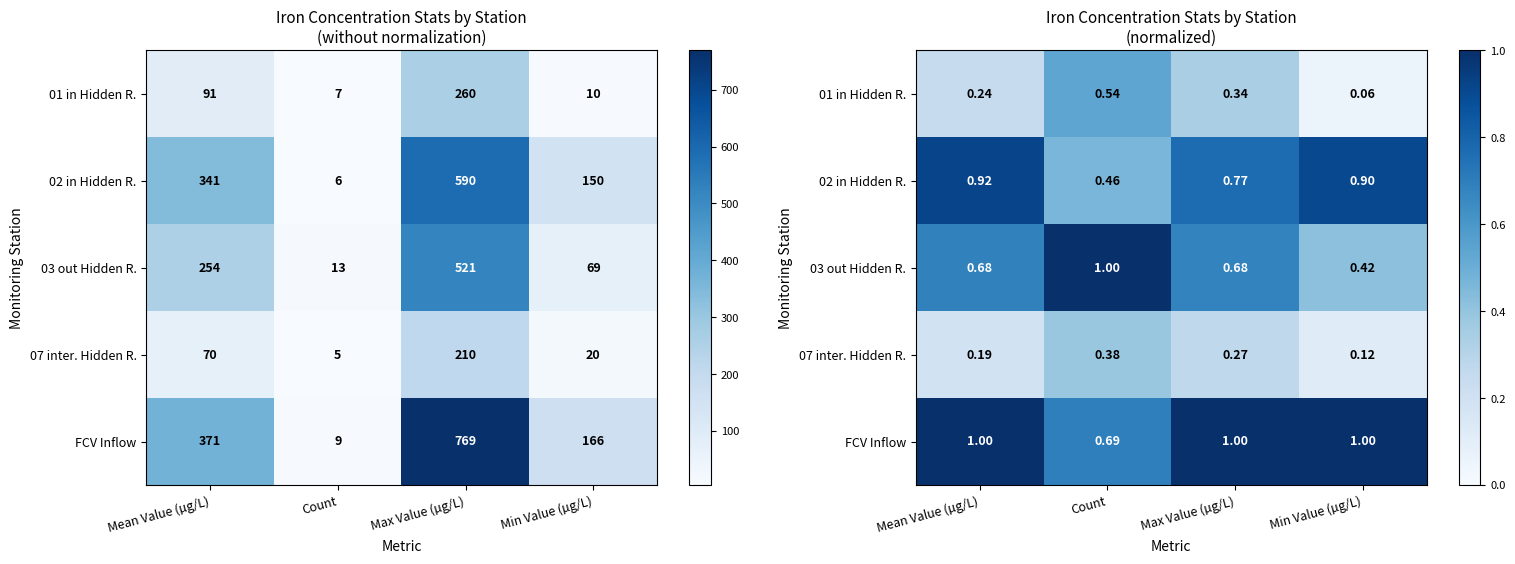

How many data points in FCV Inflow are less than 1?

1